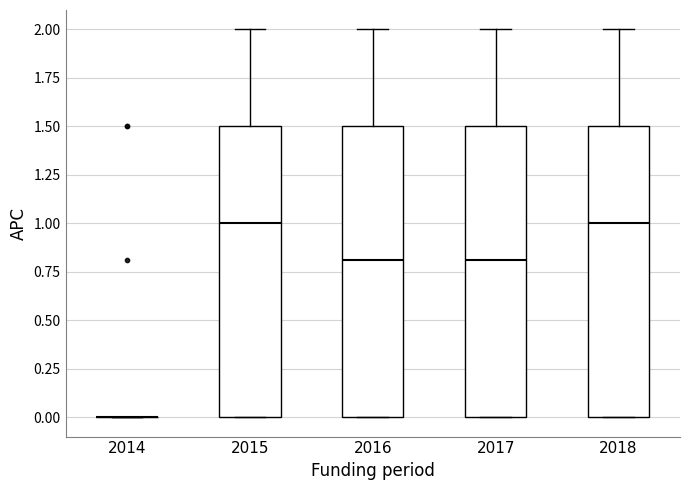

Reading left to right, transcribe this box plot: for each box, give where its median line is, the range the box spans, and where its two whiskers end, as read against the y-axis. The values are not printed on the chart, so give them approximately, as read against the axis.

2014: box collapsed to a line at 0.0, whiskers 0.0 to 0.0
2015: median 1.0, box 0.0 to 1.5, whiskers 0.0 to 2.0
2016: median 0.8, box 0.0 to 1.5, whiskers 0.0 to 2.0
2017: median 0.8, box 0.0 to 1.5, whiskers 0.0 to 2.0
2018: median 1.0, box 0.0 to 1.5, whiskers 0.0 to 2.0